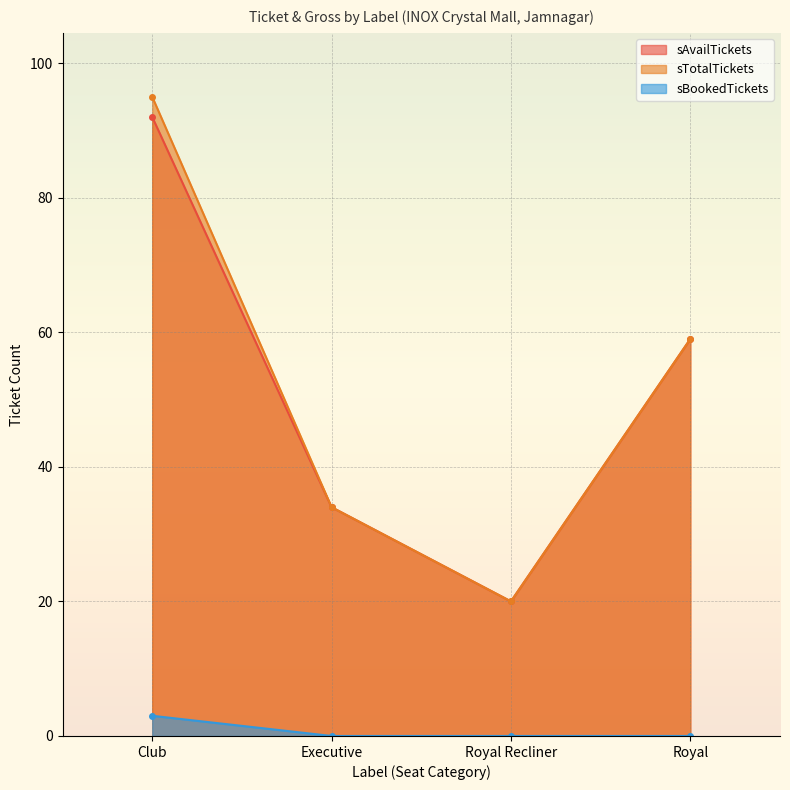

How many values in the sAvailTickets series are below 59?

2